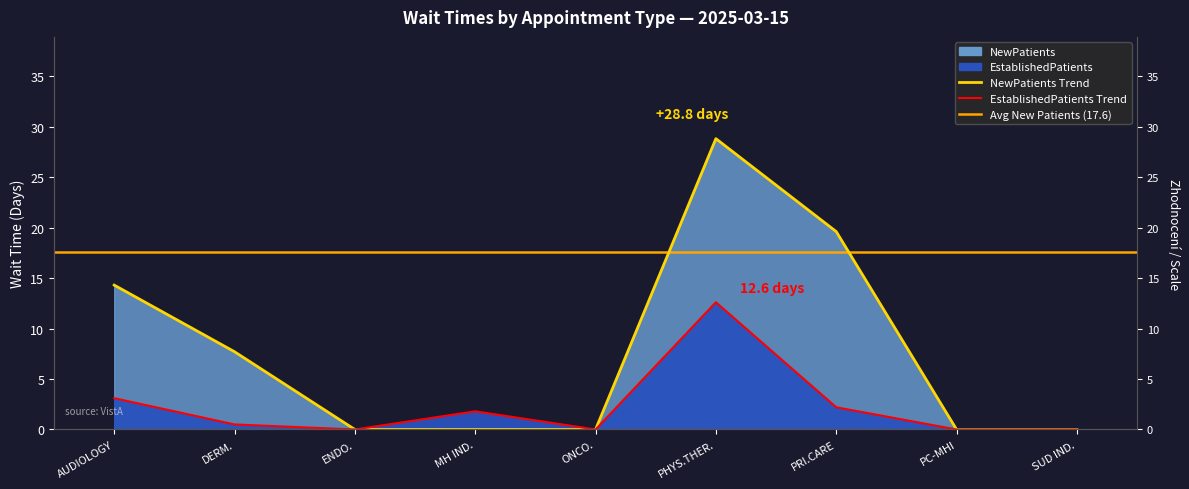

What is the label of the 5th point from the right?

ONCO.